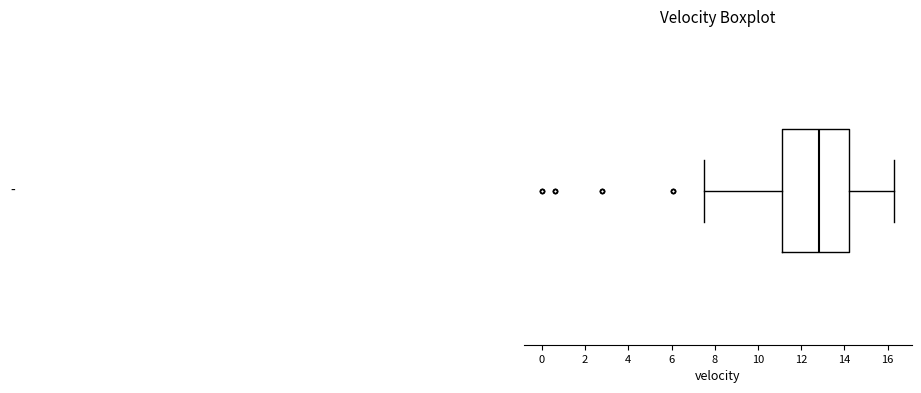

Where does the right whisker of the box end on the x-axis? The values are not printed on the chart, so give them approximately, as read against the axis.

16.4